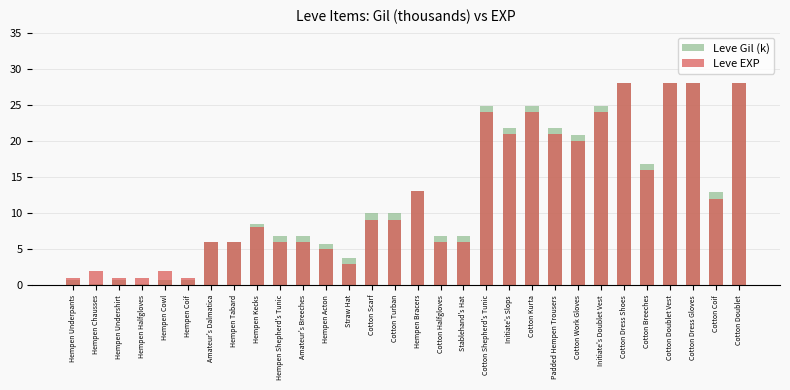

True or false: Leve Gil (k) has a value of 13.1 at Hempen Bracers.

True